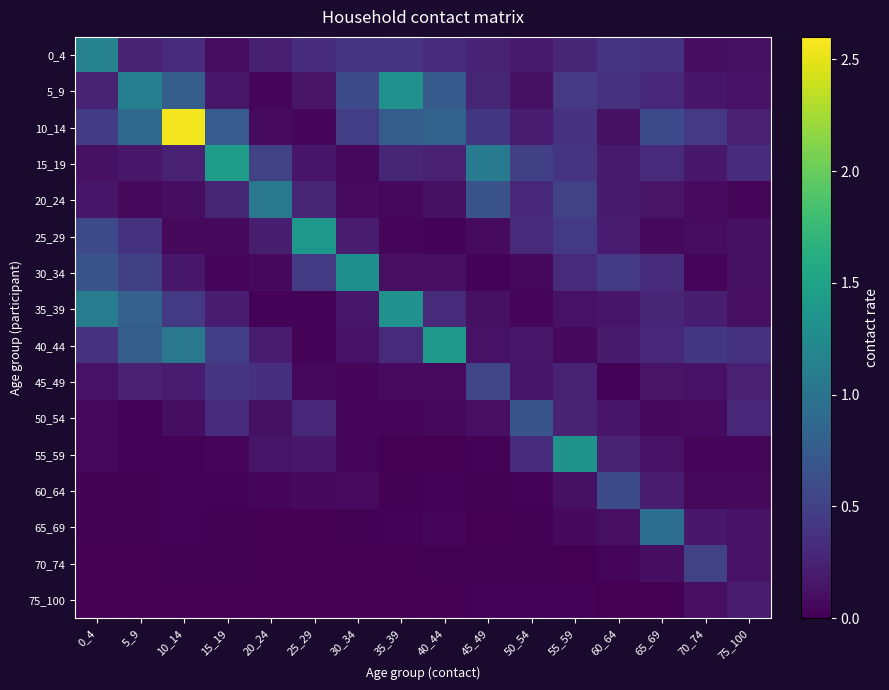

At how many categories does at least one series exceed 2?

1